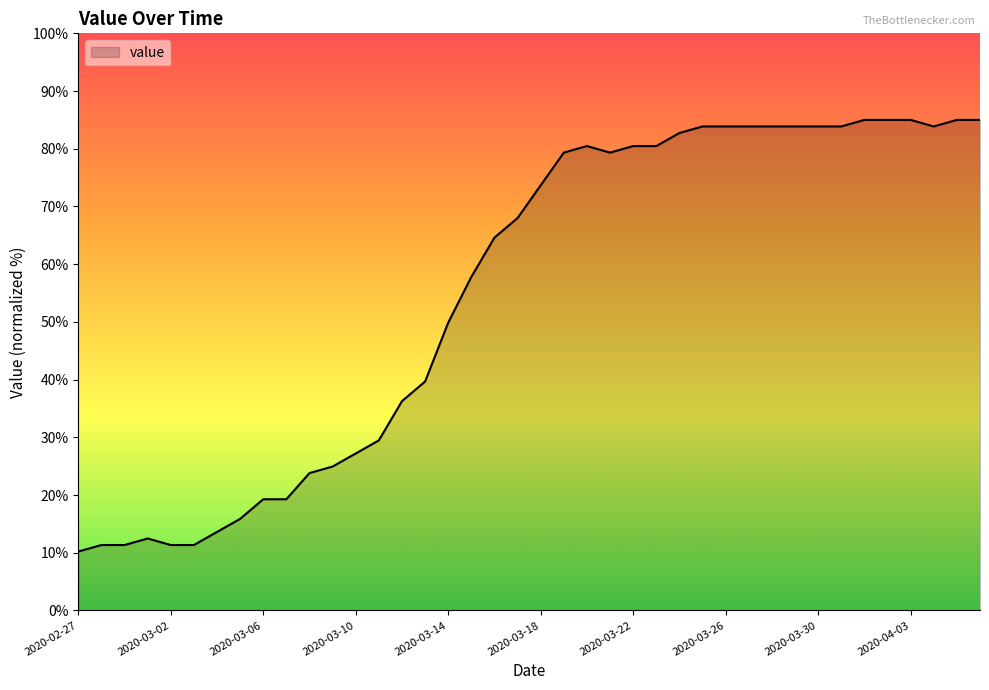

What is the difference between the maximum and minimum values?

74.8